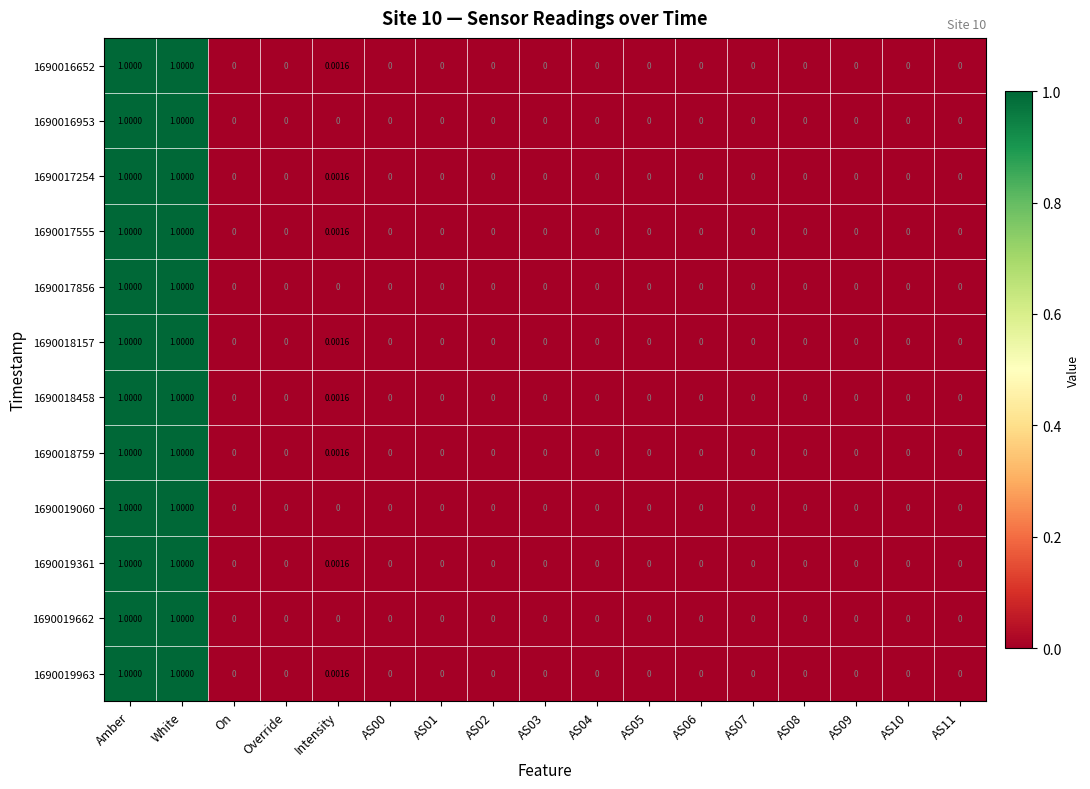

How many values in 1690018157 are above zero?

3